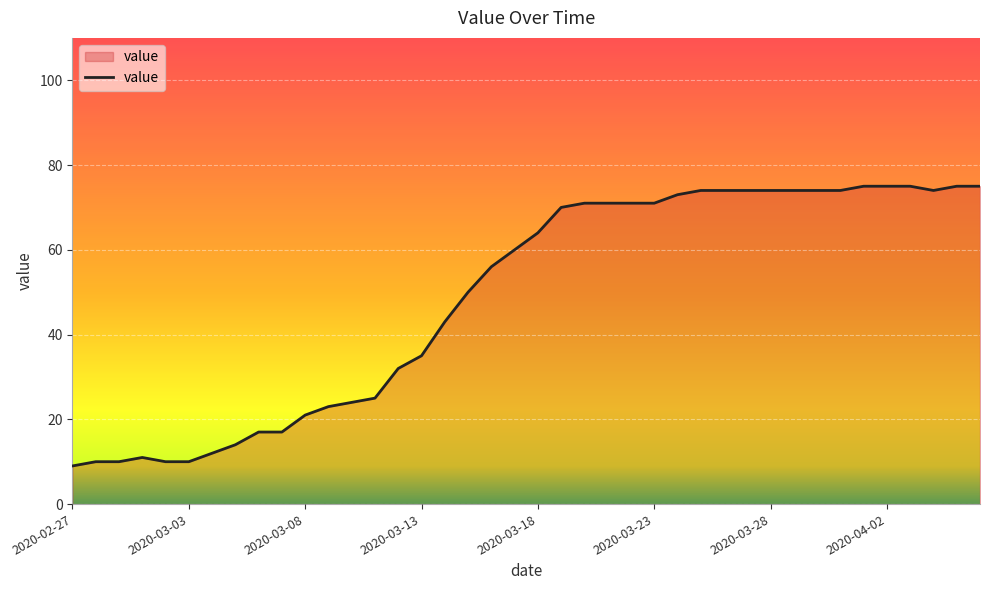

What is the smallest value displayed?

9